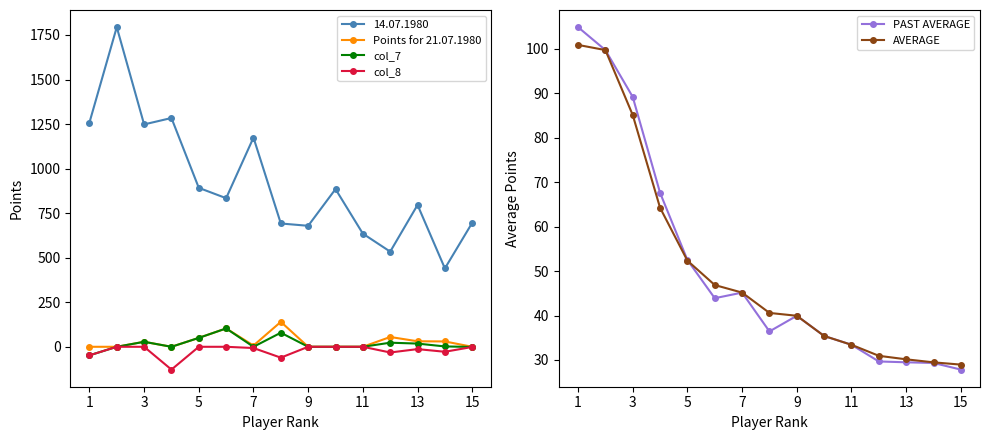

How many values in Points for 21.07.1980 are above zero?

8